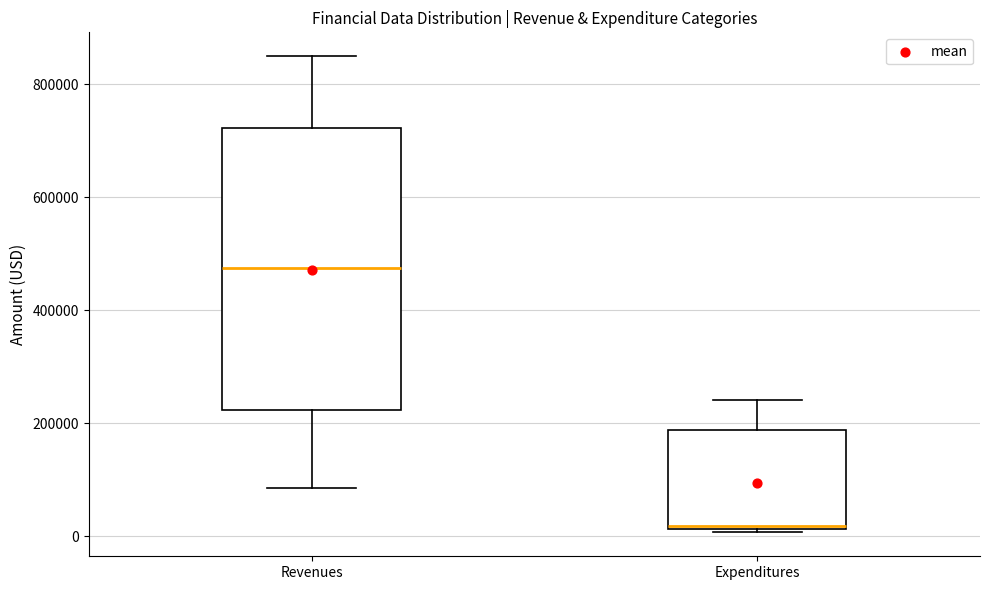

Reading left to right, read every box against the y-axis: the position of its median line, the range the box covers, and the ends of its whiskers. The values are not printed on the chart, so give them approximately, as read against the axis.

Revenues: median 480000, box 220000 to 720000, whiskers 80000 to 860000
Expenditures: median 20000, box 20000 to 180000, whiskers 0 to 240000